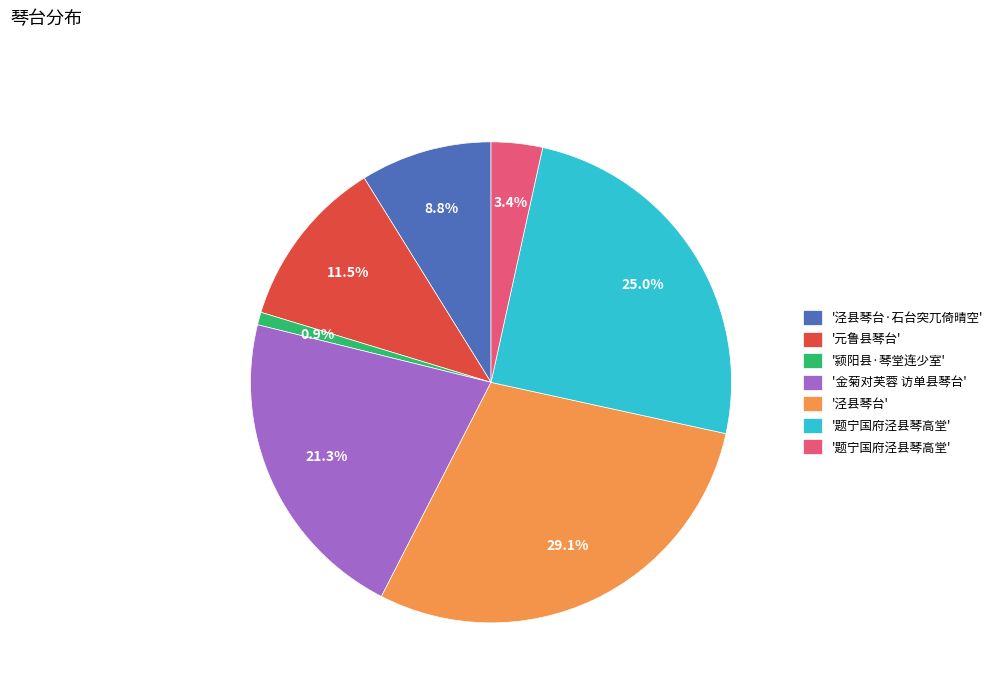

Does any single category account for the majority?

No